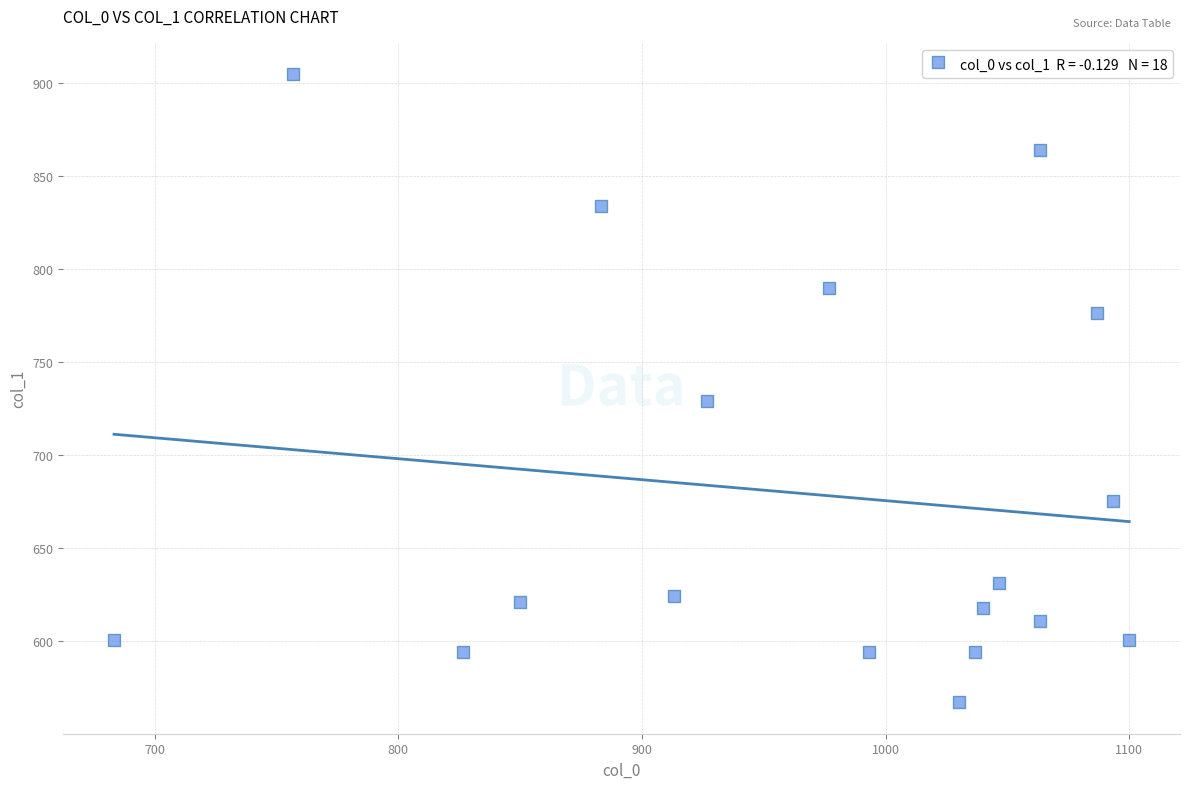

What Y value in the scatter plot is closest to 735?

729.0